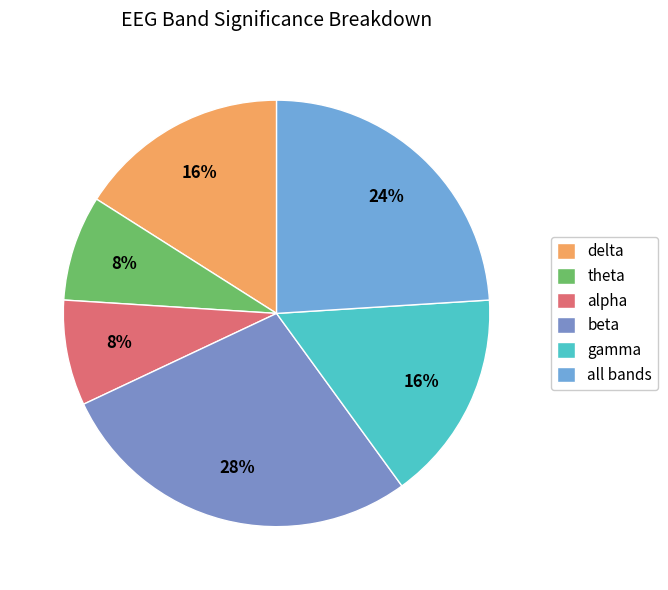

How many segments does this pie chart have?

6